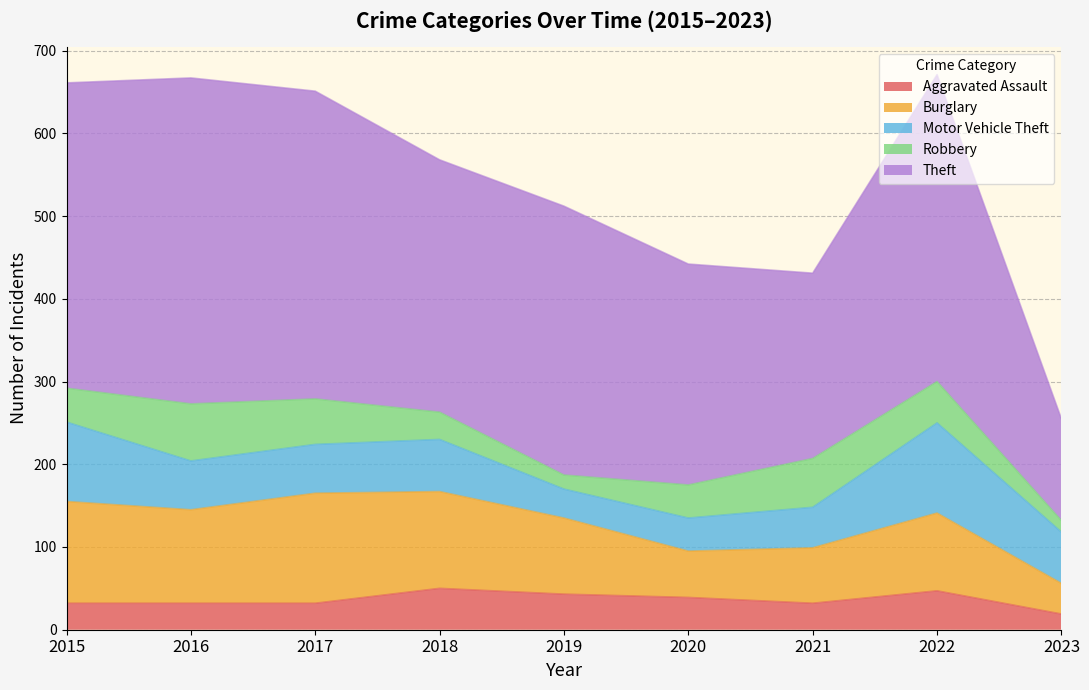

What is the difference between the highest and lowest values at 2019?

308